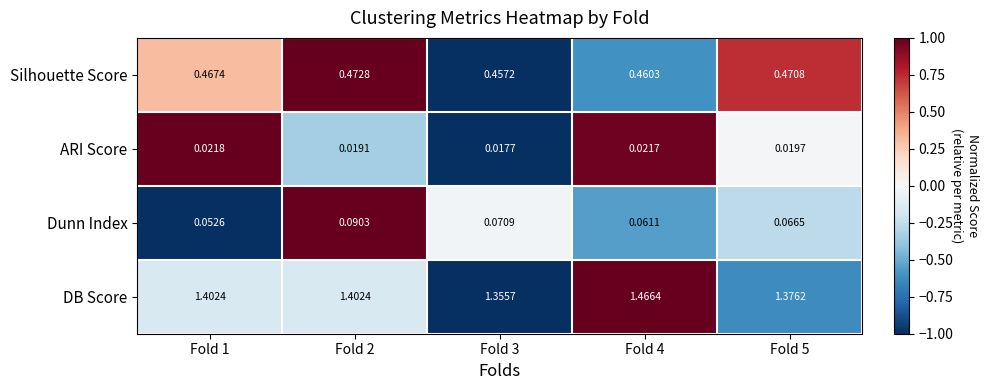

Is the value of Dunn Index at Fold 2 greater than the value of Silhouette Score at Fold 4?

No